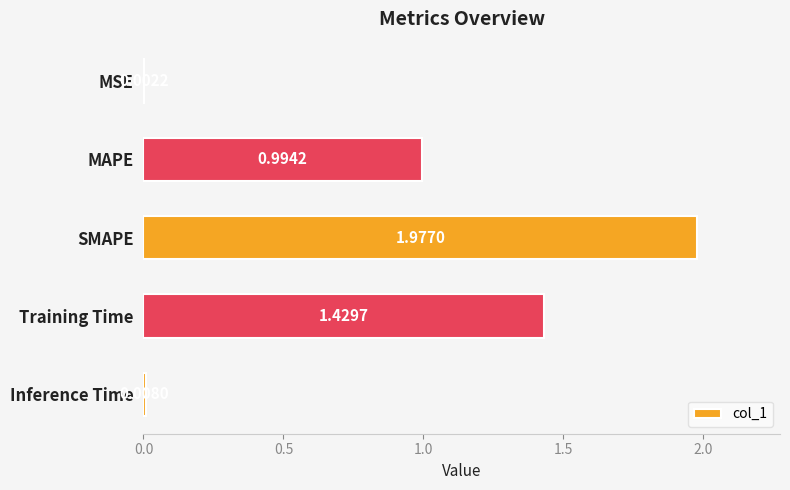

Which label corresponds to the largest value in the chart?

SMAPE